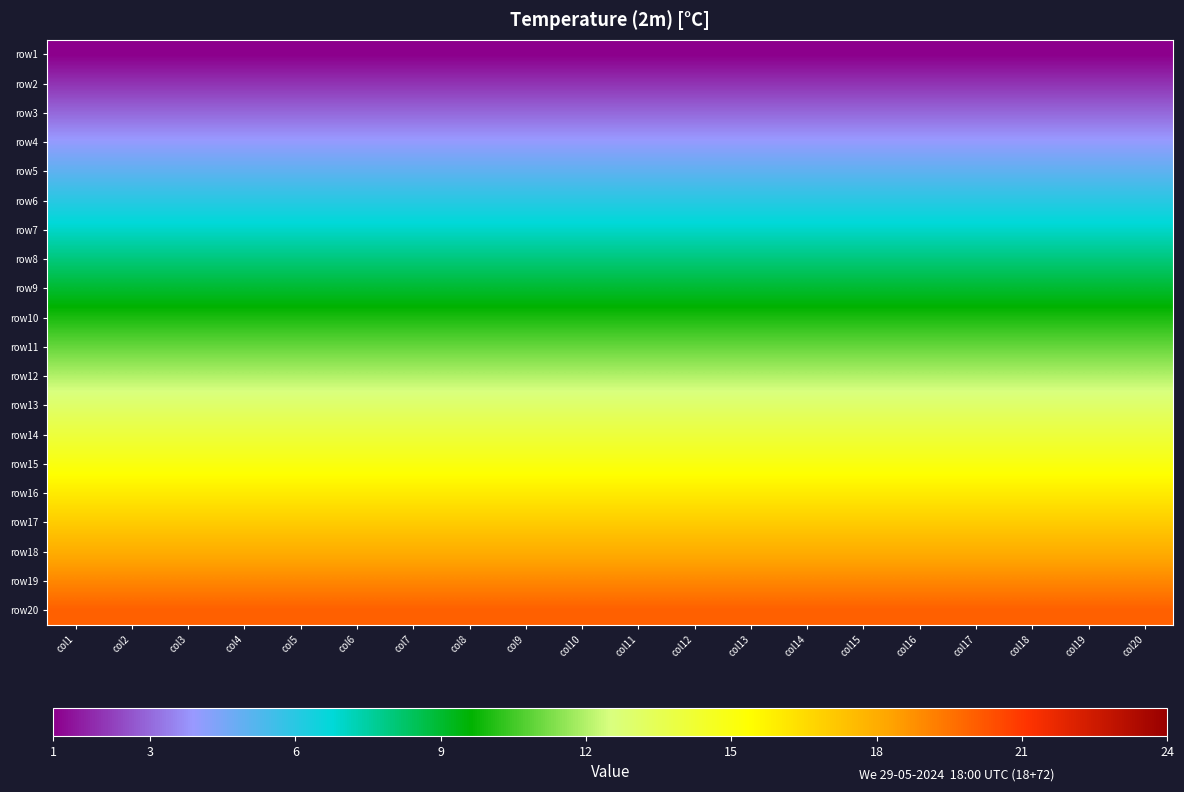

At col1, list the series in order from smallest to largest.

row1, row2, row3, row4, row5, row6, row7, row8, row9, row10, row11, row12, row13, row14, row15, row16, row17, row18, row19, row20